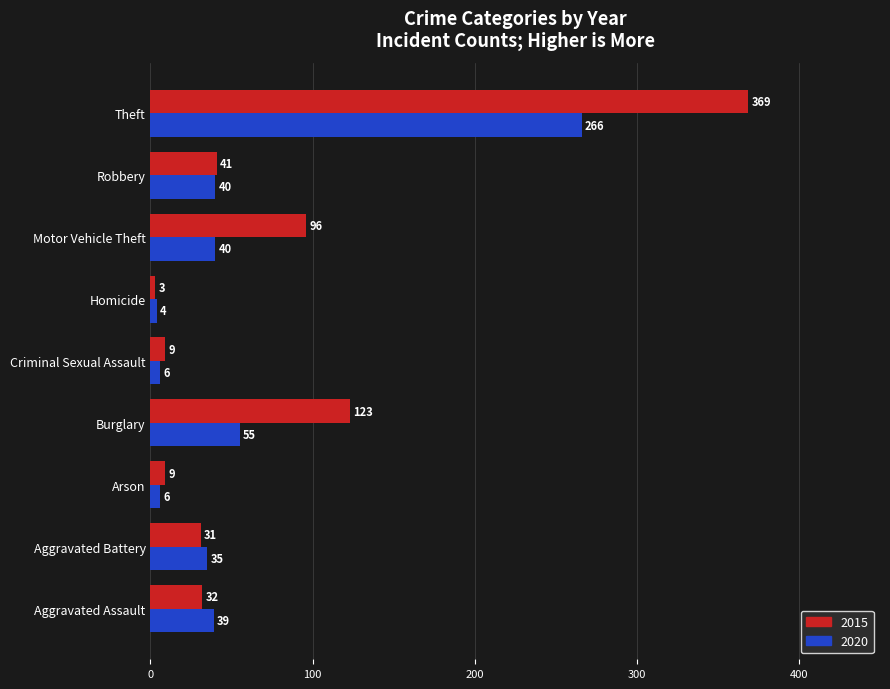

Where is 2020 nearest to the value 135?

Burglary